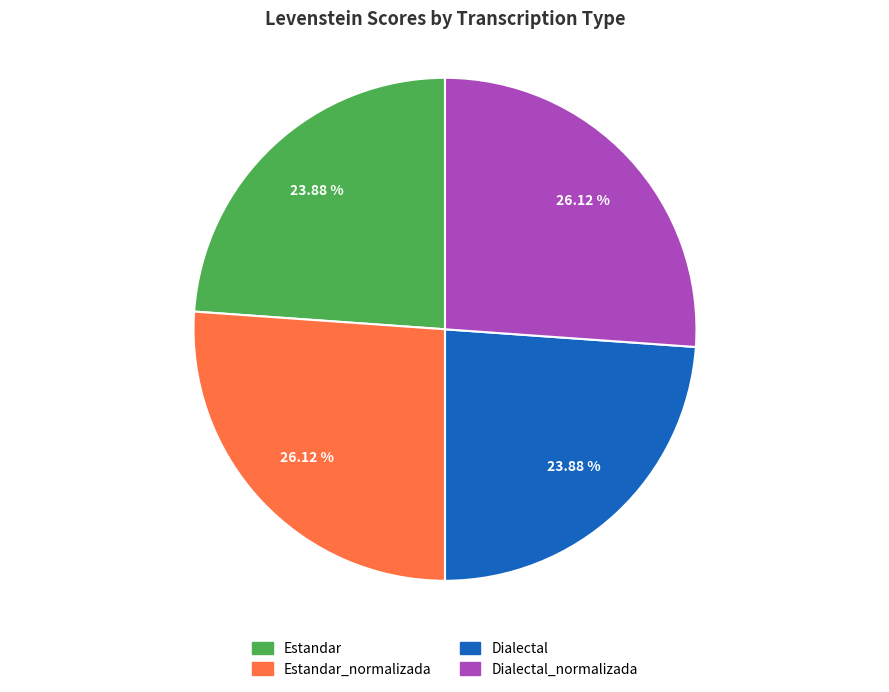

Approximately how many times larger is the value at Estandar_normalizada compared to Dialectal?

1.1